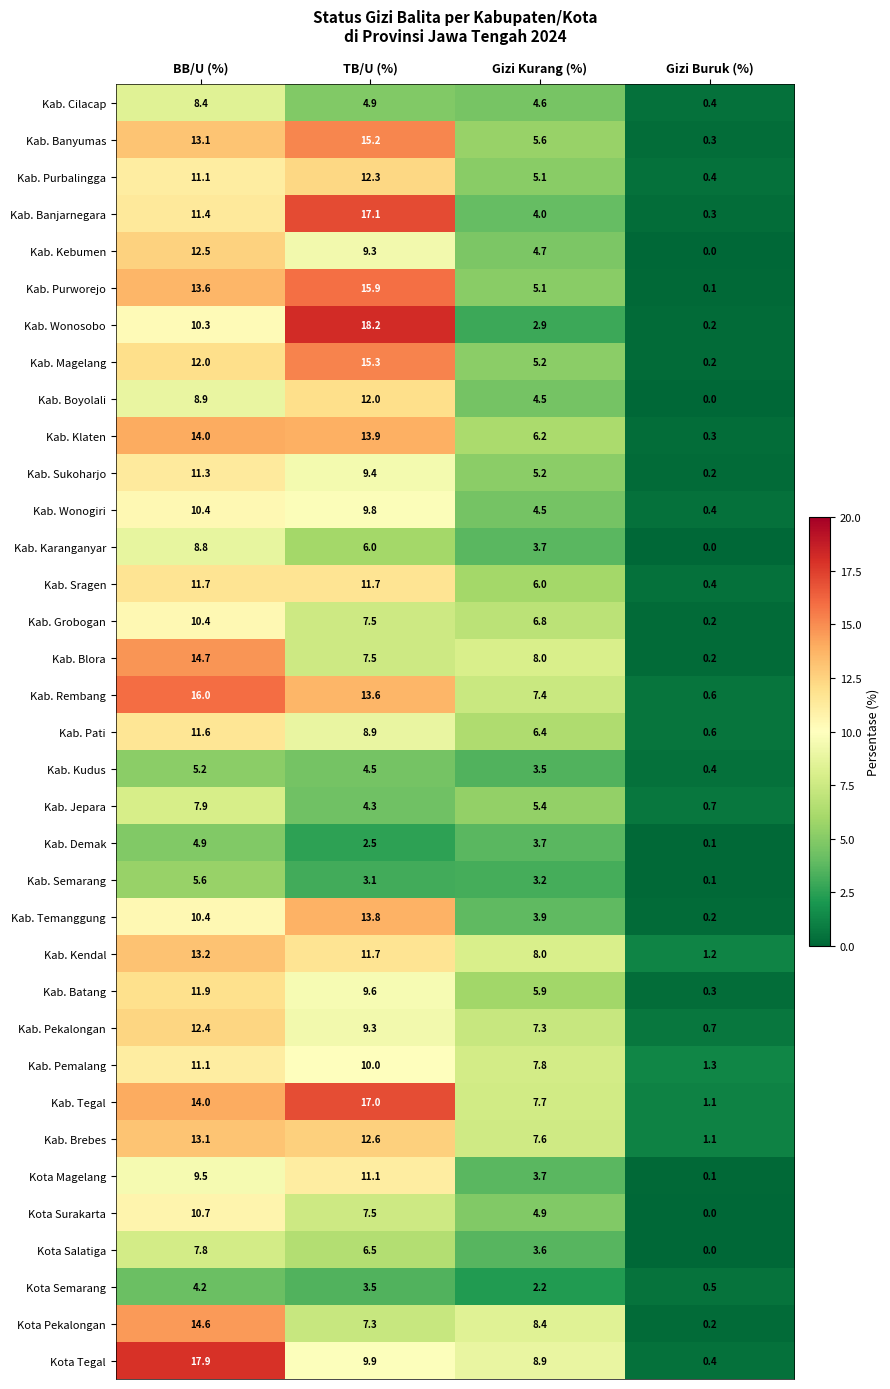

Which series changed the most between BB/U (%) and Gizi Kurang (%)?

Kota Tegal